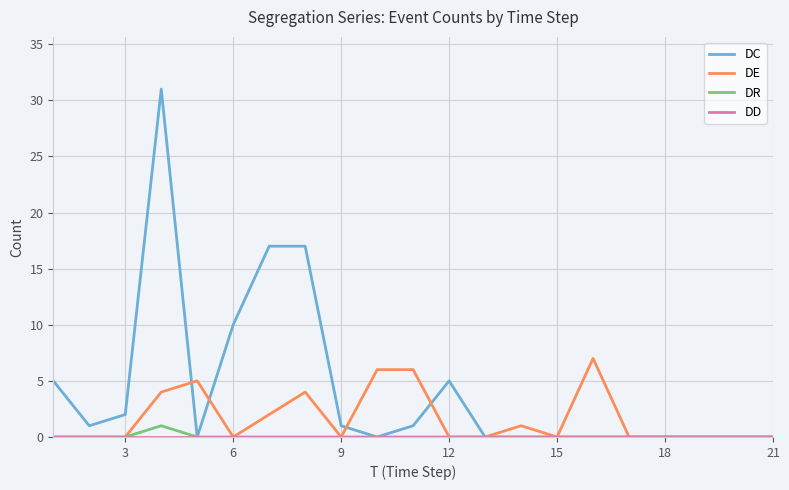

Which series has the largest total across all categories?

DC